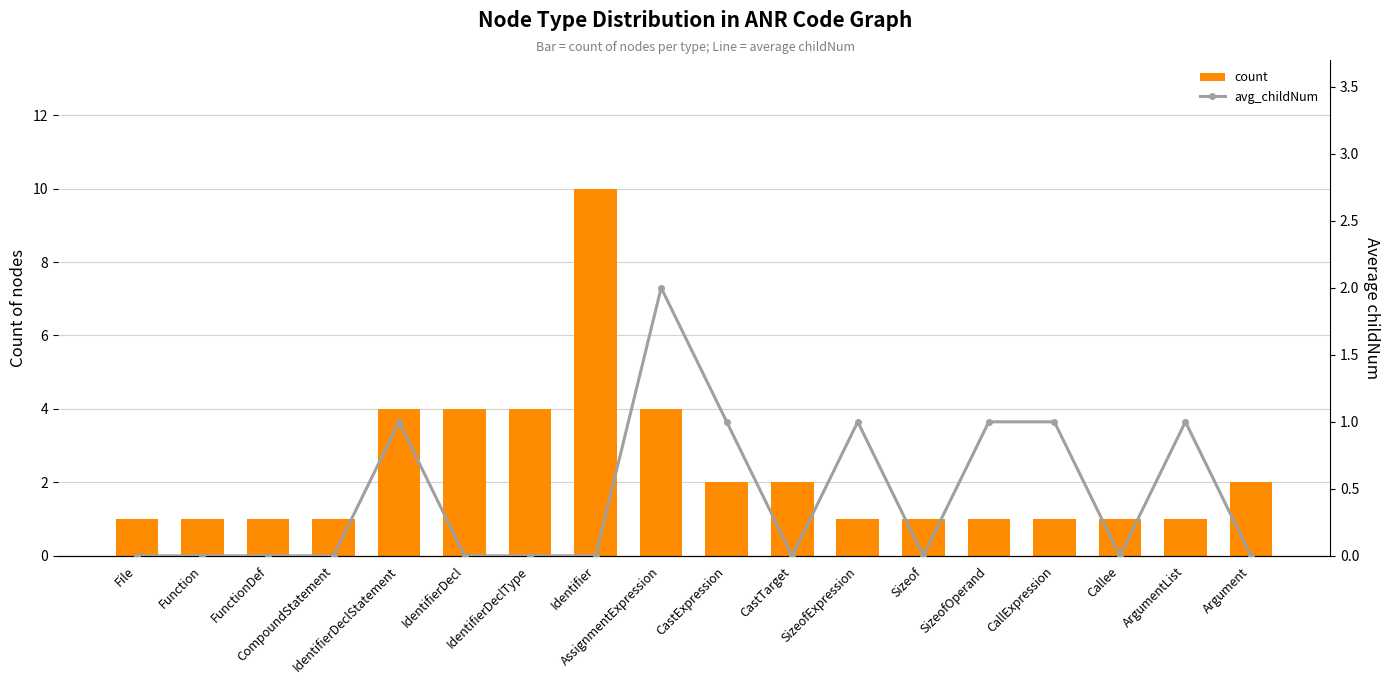

What position from the left is SizeofExpression?

12